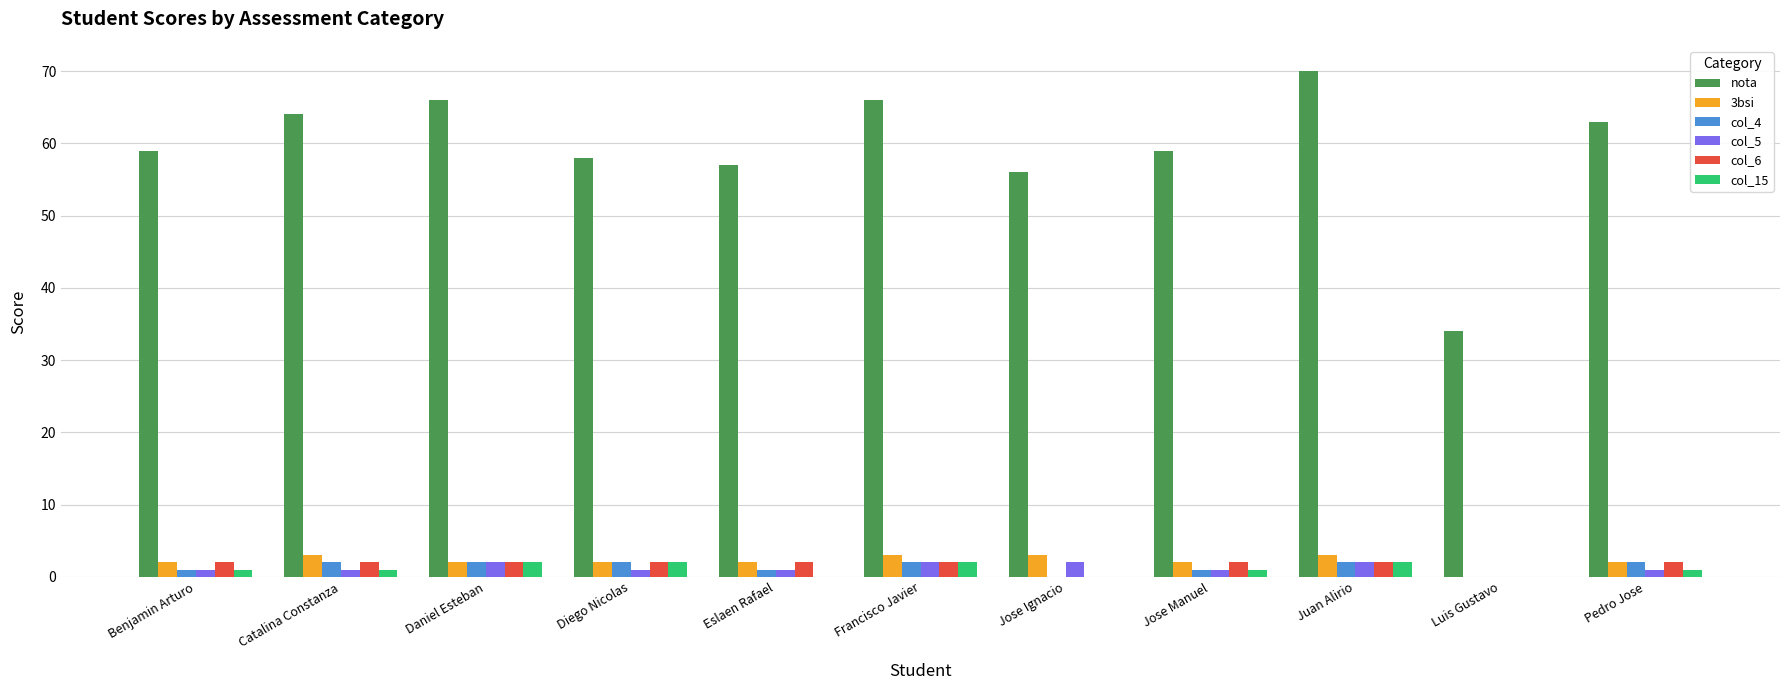

The value of col_5 at Jose Ignacio is 2. True or false?

True